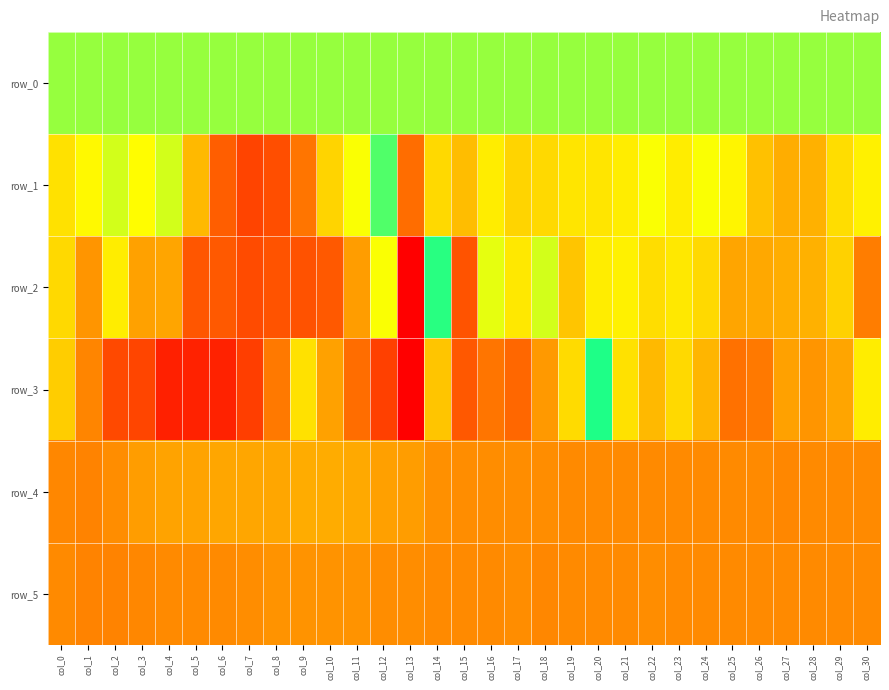

Reading left to right, what are all the values shown in this chart?

row_0: col_0=211.2	col_1=211.2	col_2=211.3	col_3=211.3	col_4=211.4	col_5=211.4	col_6=211.4	col_7=211.5	col_8=211.6	col_9=211.6	col_10=211.7	col_11=211.7	col_12=211.8	col_13=211.8	col_14=211.8	col_15=211.9	col_16=211.9	col_17=212.0	col_18=212.0	col_19=212.1	col_20=212.1	col_21=212.1	col_22=212.2	col_23=212.2	col_24=212.3	col_25=212.4	col_26=212.4	col_27=212.4	col_28=212.5	col_29=212.5	col_30=212.6
row_1: col_0=67.0	col_1=113.0	col_2=161.0	col_3=128.0	col_4=163.0	col_5=-9.0	col_6=-229.0	col_7=-414.0	col_8=-337.0	col_9=-147.0	col_10=48.0	col_11=131.0	col_12=268.0	col_13=-166.0	col_14=51.0	col_15=-3.0	col_16=93.0	col_17=48.0	col_18=50.0	col_19=77.0	col_20=77.0	col_21=92.0	col_22=134.0	col_23=92.0	col_24=134.0	col_25=105.0	col_26=8.0	col_27=-39.0	col_28=-25.0	col_29=60.0	col_30=101.0
row_2: col_0=49.0	col_1=-80.0	col_2=93.0	col_3=-61.0	col_4=-53.0	col_5=-280.0	col_6=-268.0	col_7=-360.0	col_8=-306.0	col_9=-315.0	col_10=-266.0	col_11=-65.0	col_12=530.0	col_13=-893.0	col_14=367.0	col_15=-308.0	col_16=150.0	col_17=81.0	col_18=167.0	col_19=15.0	col_20=96.0	col_21=101.0	col_22=57.0	col_23=87.0	col_24=49.0	col_25=-55.0	col_26=-47.0	col_27=-36.0	col_28=-30.0	col_29=36.0	col_30=-131.0
row_3: col_0=29.0	col_1=-113.0	col_2=-376.0	col_3=-400.0	col_4=-669.0	col_5=-648.0	col_6=-646.0	col_7=-453.0	col_8=-141.0	col_9=69.0	col_10=-62.0	col_11=-159.0	col_12=-443.0	col_13=1150.0	col_14=681.0	col_15=950.0	col_16=884.0	col_17=915.0	col_18=795.0	col_19=628.0	col_20=357.0	col_21=66.0	col_22=-11.0	col_23=56.0	col_24=-23.0	col_25=-154.0	col_26=-139.0	col_27=-60.0	col_28=-85.0	col_29=-49.0	col_30=95.0
row_4: col_0=846.0	col_1=851.0	col_2=823.0	col_3=784.0	col_4=772.0	col_5=768.0	col_6=766.0	col_7=762.0	col_8=760.0	col_9=749.0	col_10=750.0	col_11=755.0	col_12=777.0	col_13=790.0	col_14=818.0	col_15=824.0	col_16=826.0	col_17=827.0	col_18=830.0	col_19=832.0	col_20=837.0	col_21=836.0	col_22=834.0	col_23=834.0	col_24=835.0	col_25=834.0	col_26=838.0	col_27=839.0	col_28=835.0	col_29=835.0	col_30=835.0
row_5: col_0=835.0	col_1=850.0	col_2=851.0	col_3=841.0	col_4=837.0	col_5=838.0	col_6=834.0	col_7=824.0	col_8=813.0	col_9=807.0	col_10=807.0	col_11=811.0	col_12=827.0	col_13=827.0	col_14=836.0	col_15=833.0	col_16=833.0	col_17=829.0	col_18=839.0	col_19=832.0	col_20=838.0	col_21=834.0	col_22=829.0	col_23=833.0	col_24=833.0	col_25=832.0	col_26=838.0	col_27=832.0	col_28=834.0	col_29=835.0	col_30=836.0